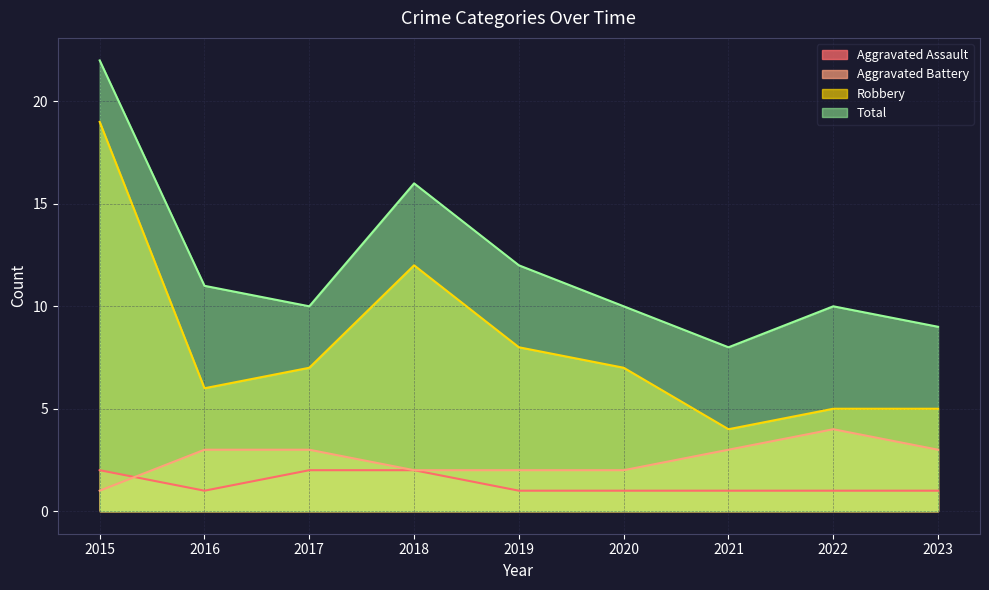

Which category has the lowest value in the Aggravated Battery series?

2015